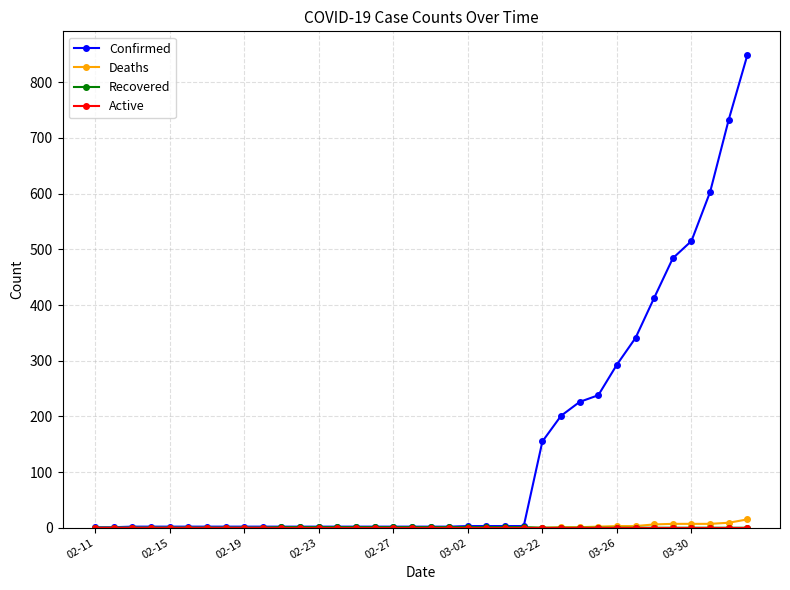

What is the greatest value displayed?

849